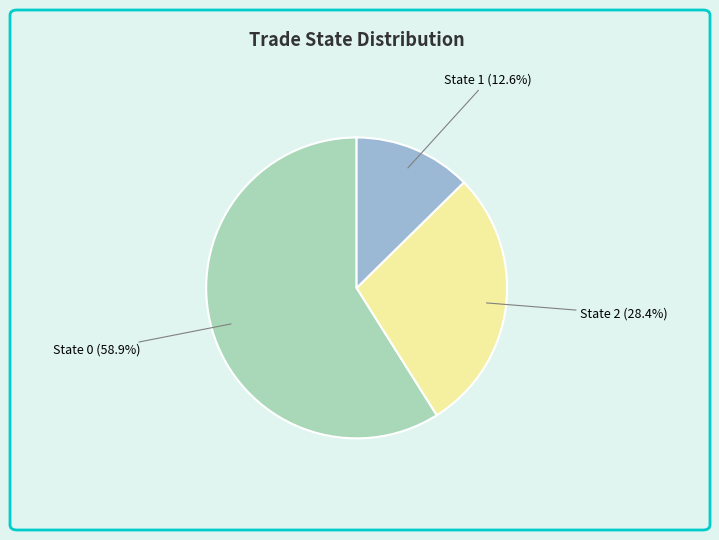

Is there any slice that represents more than half of the pie?

Yes